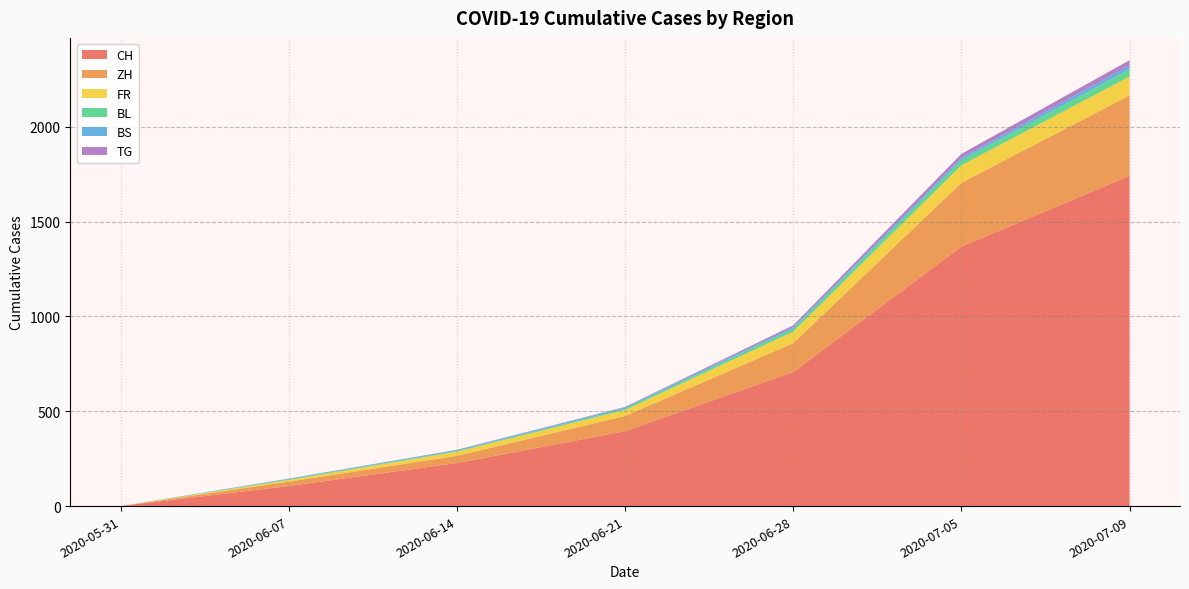

Reading right to left, list all the values displayed in this chart.

CH: 2020-07-09=1741	2020-07-05=1368	2020-06-28=707	2020-06-21=395	2020-06-14=227	2020-06-07=106	2020-05-31=0
ZH: 2020-07-09=424	2020-07-05=337	2020-06-28=152	2020-06-21=80	2020-06-14=38	2020-06-07=23	2020-05-31=0
FR: 2020-07-09=100	2020-07-05=92	2020-06-28=61	2020-06-21=32	2020-06-14=22	2020-06-07=9	2020-05-31=0
BL: 2020-07-09=38	2020-07-05=27	2020-06-28=16	2020-06-21=7	2020-06-14=4	2020-06-07=3	2020-05-31=0
BS: 2020-07-09=21	2020-07-05=12	2020-06-28=7	2020-06-21=7	2020-06-14=5	2020-06-07=4	2020-05-31=0
TG: 2020-07-09=27	2020-07-05=21	2020-06-28=10	2020-06-21=2	2020-06-14=1	2020-06-07=0	2020-05-31=0